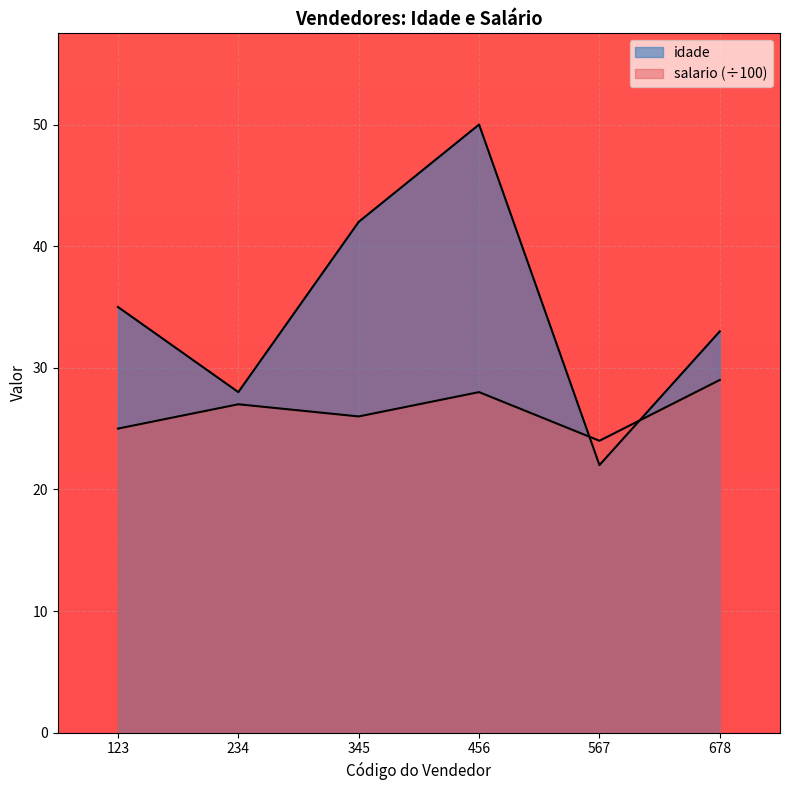

Reading right to left, transcribe all the data shown in this chart.

idade: 678=33	567=22	456=50	345=42	234=28	123=35
salario: 678=29	567=24	456=28	345=26	234=27	123=25